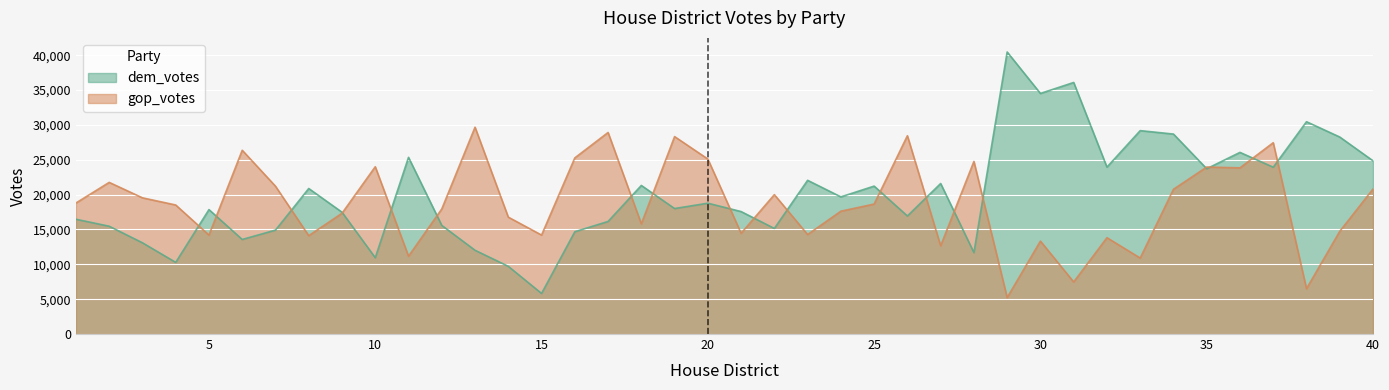

True or false: gop_votes has a value of 18798 at 1.

True